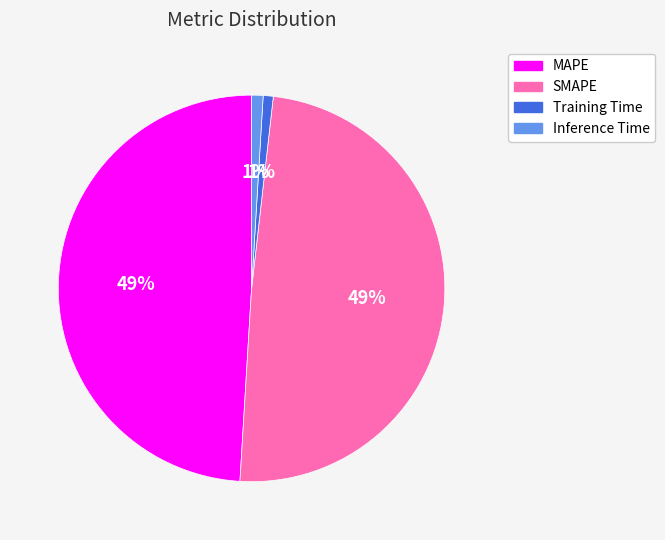

What percentage is the MAPE slice, to the nearest percent?

49%